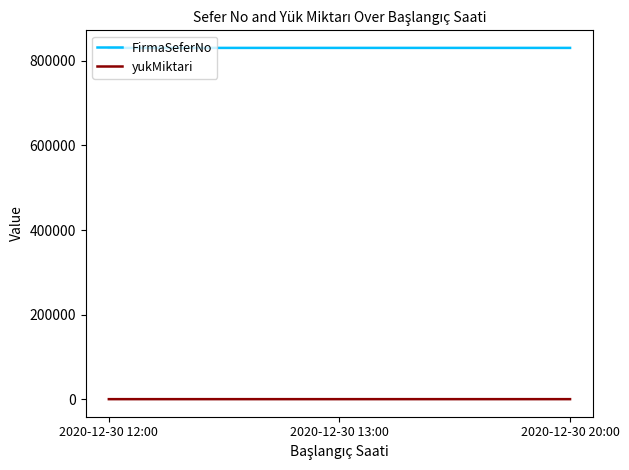

Rank the series by their maximum value, from lowest to highest.

yukMiktari, FirmaSeferNo